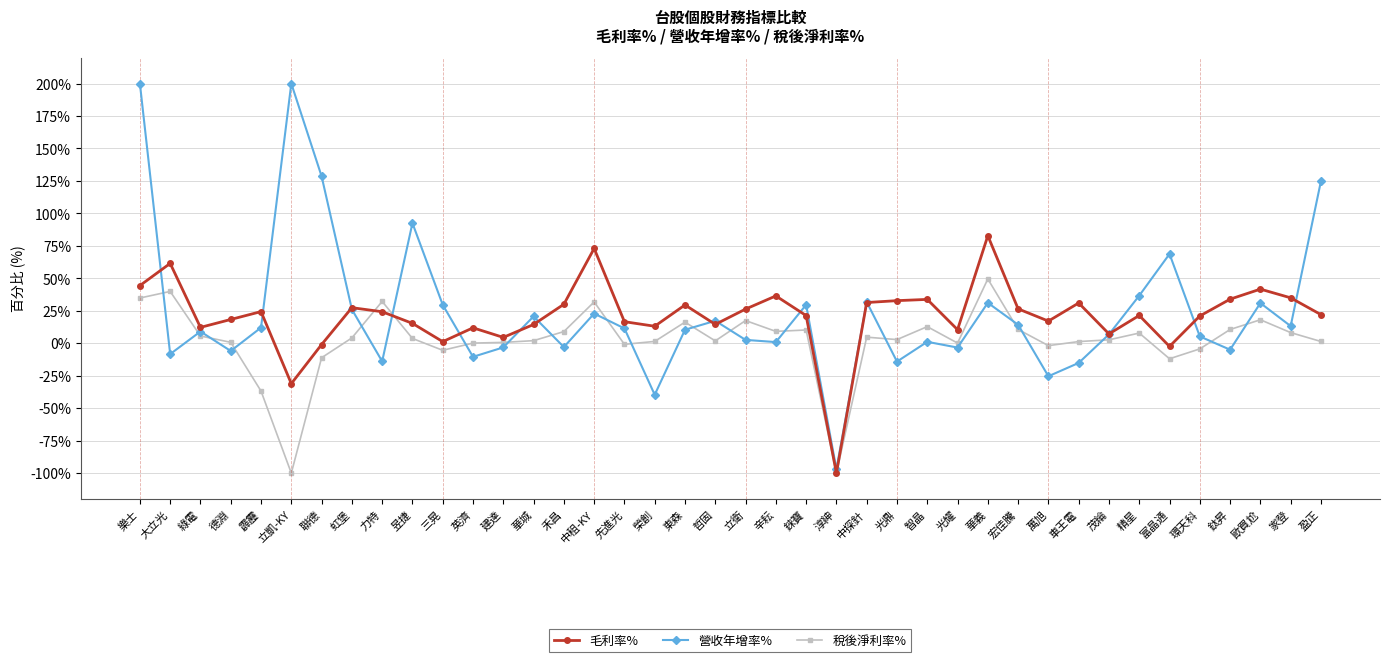

After their last crossing, which series has the higher values: 稅後淨利率% or 營收年增率%?

營收年增率%